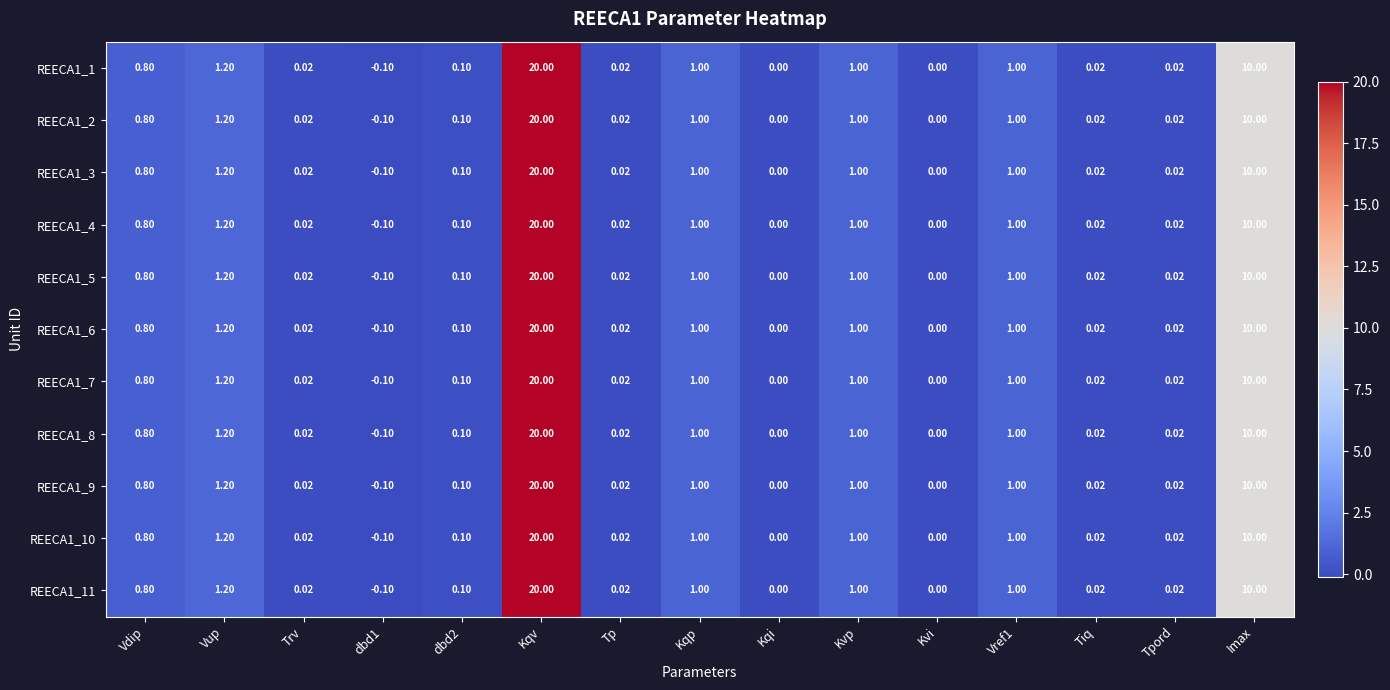

At which label is REECA1_1 closest to 9?

Imax